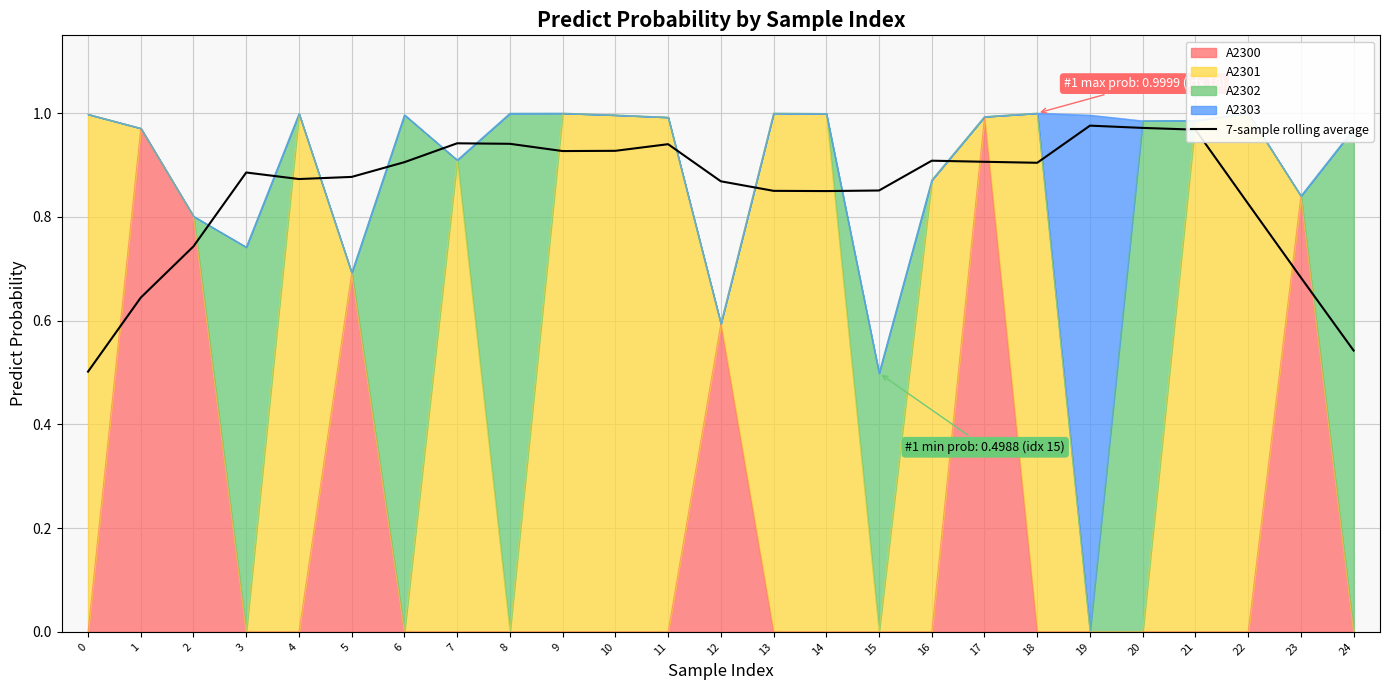

Read the value at 2.

0.7